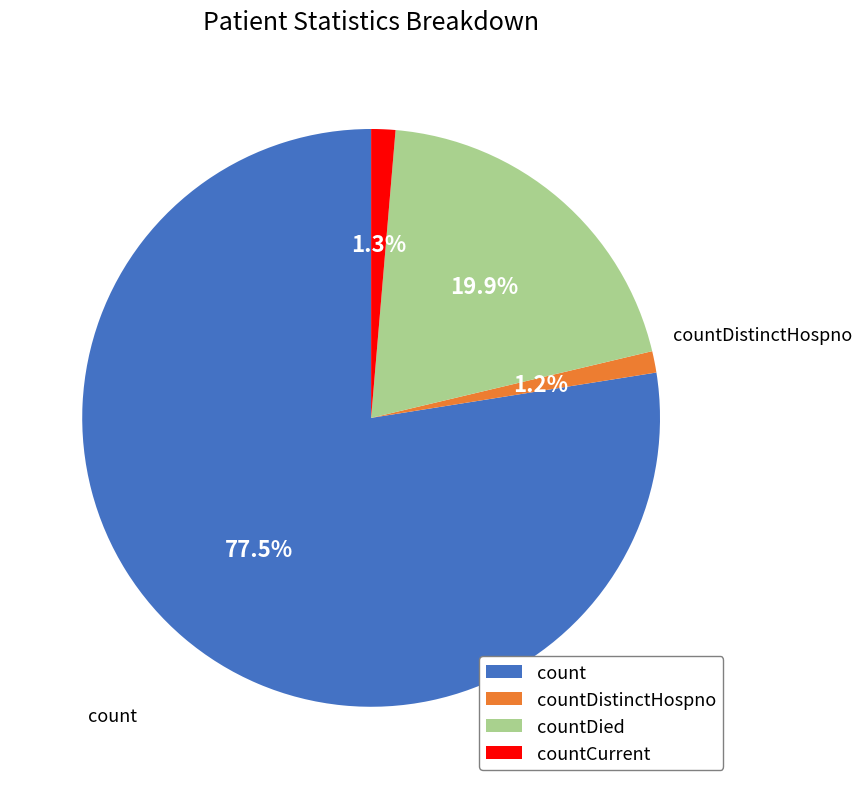

Which category has the biggest portion of the pie?

count